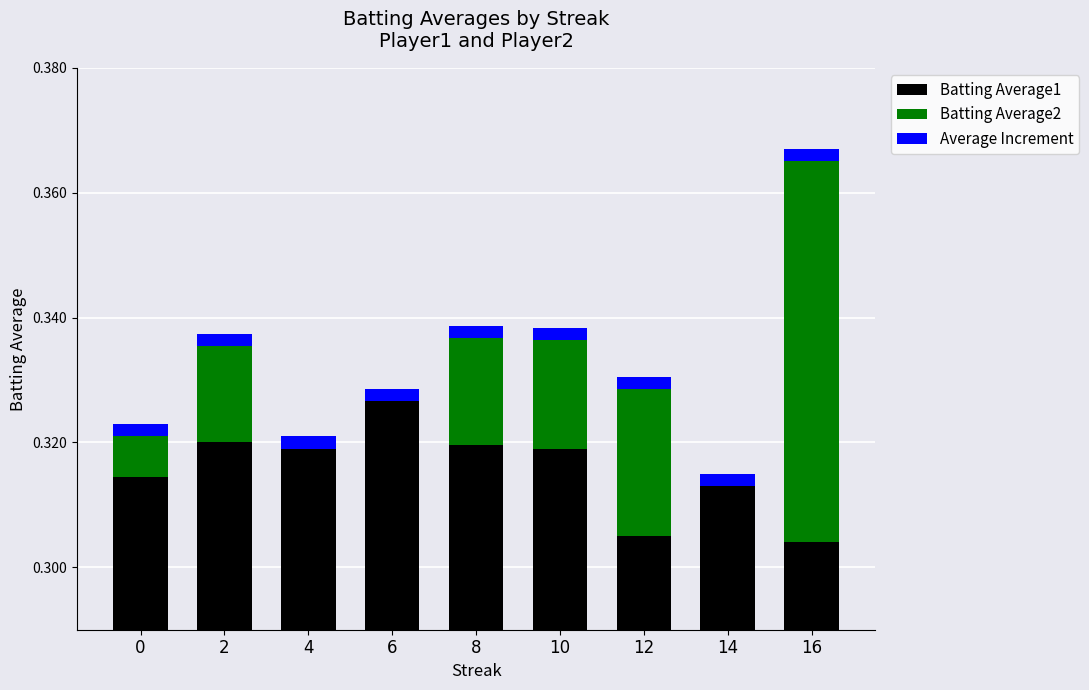

True or false: Batting Average1 has a value of 0.3 at 12.

True